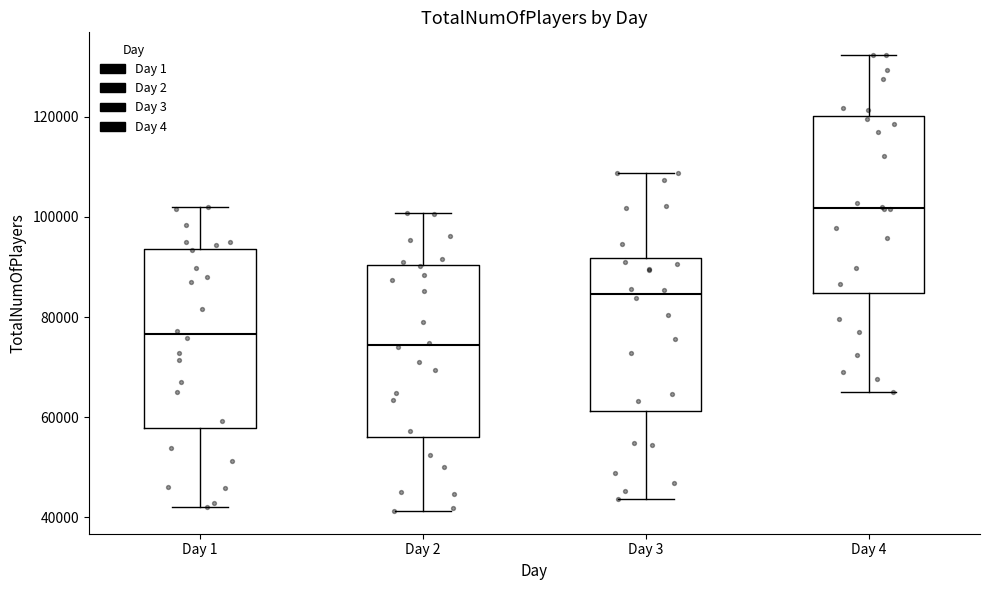

Which box's median line is the lowest?

Day 2